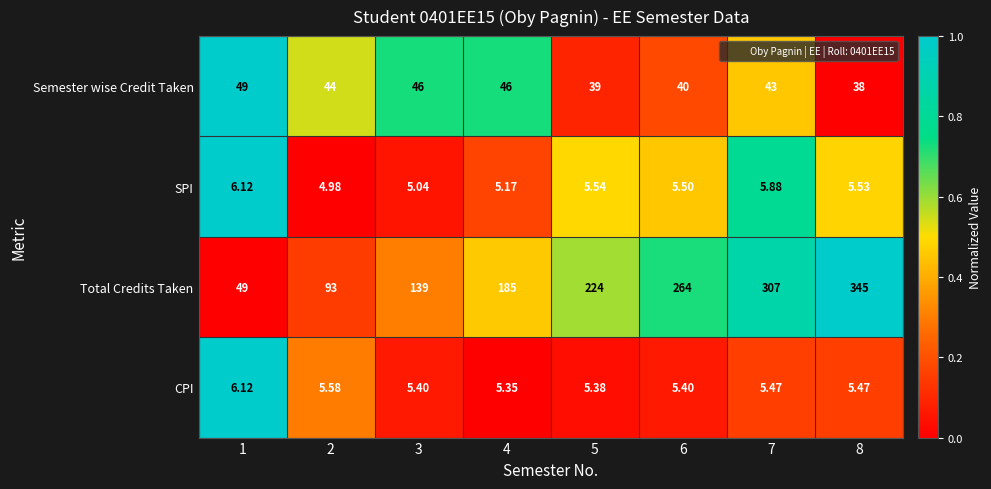

Which series has the largest total across all categories?

Total Credits Taken